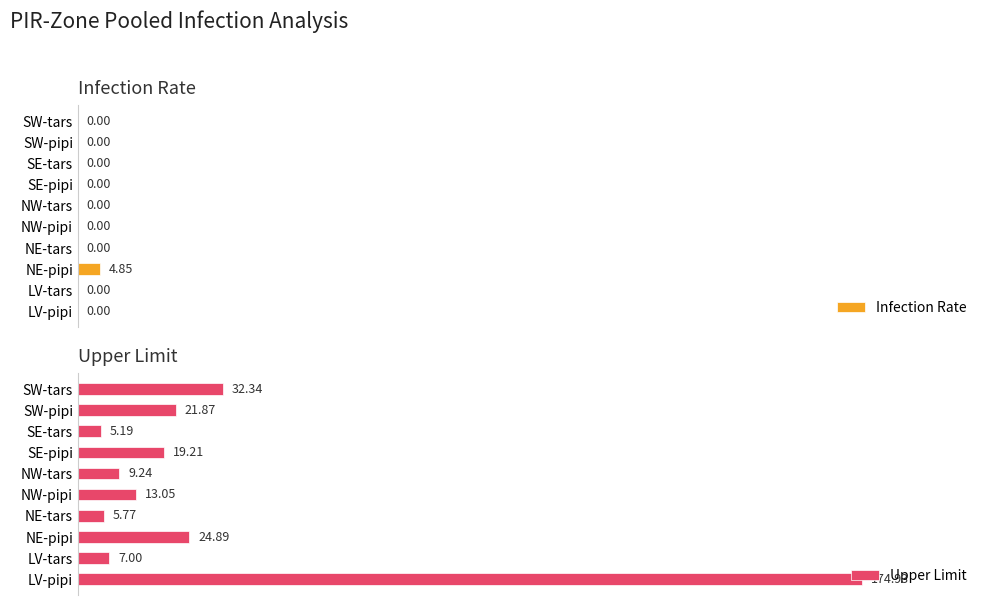

Between 2 and 9, which series saw the biggest shift?

Upper Limit